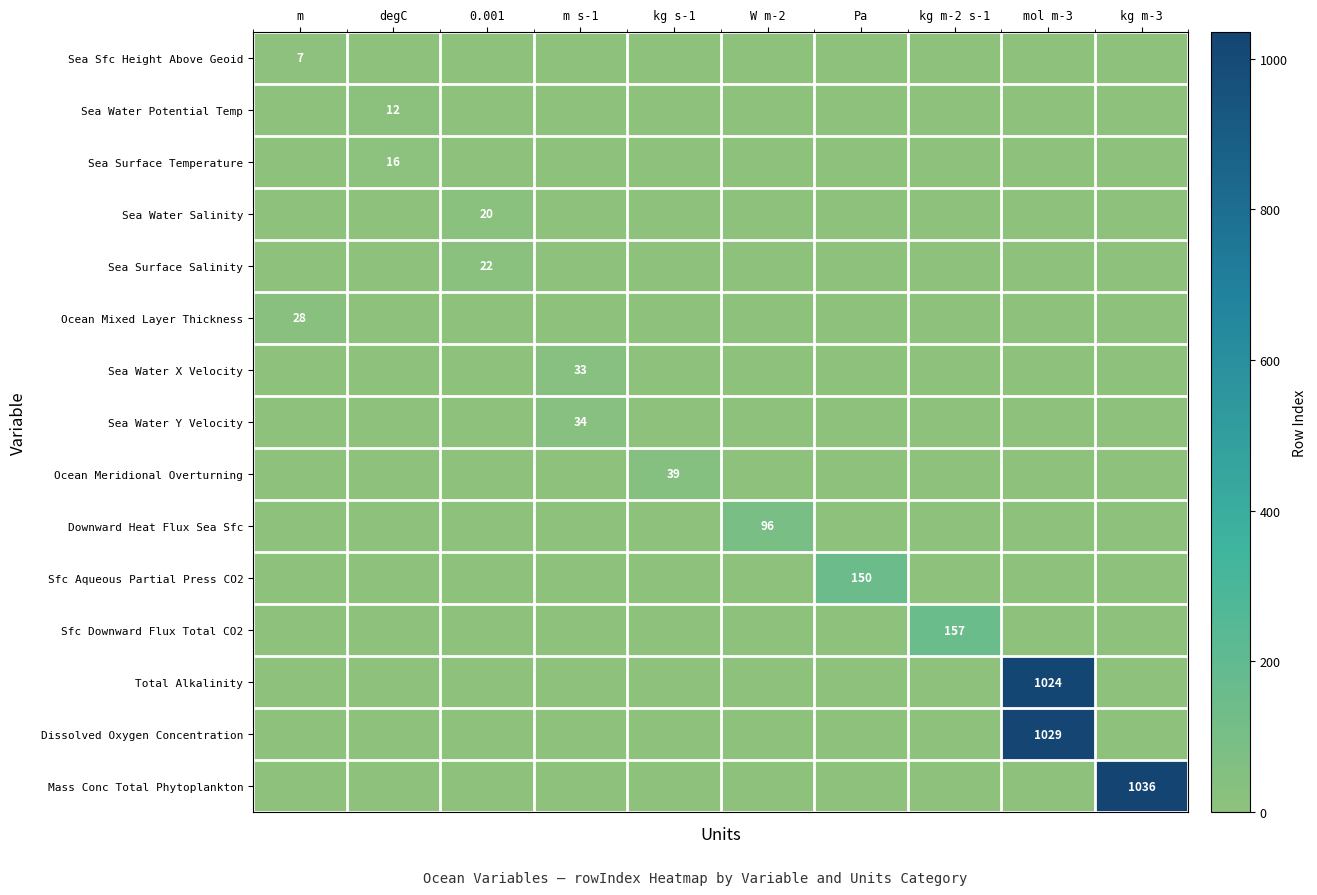

The value of Downward Heat Flux Sea Sfc at W m-2 is 28. True or false?

False